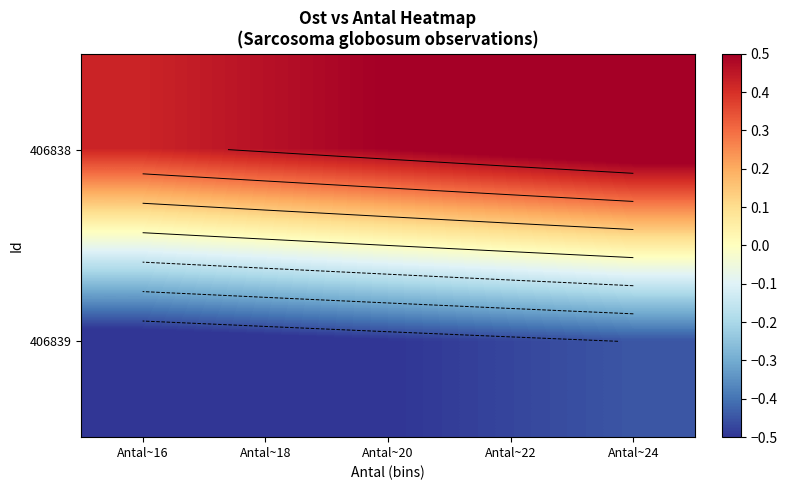

At how many categories does at least one series exceed 0?

5